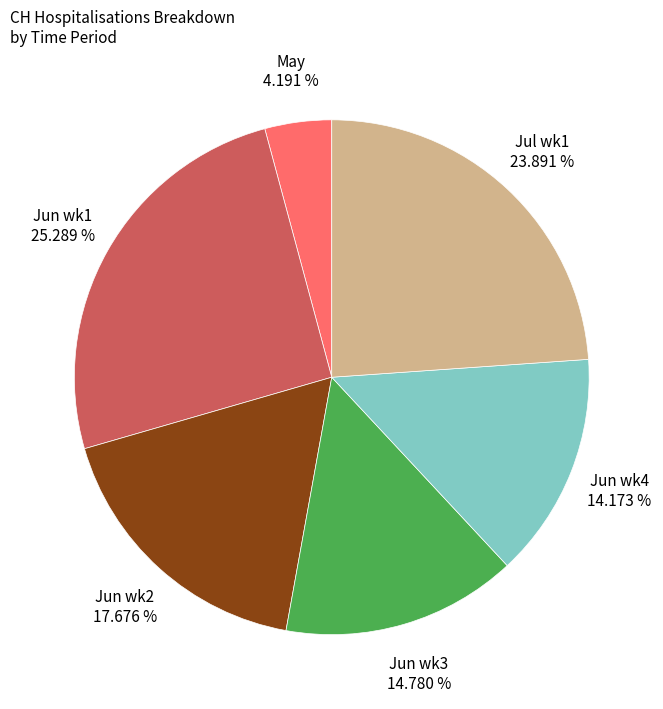

What is the ratio of the value at Jul wk1 to the value at Jun wk1?

0.9